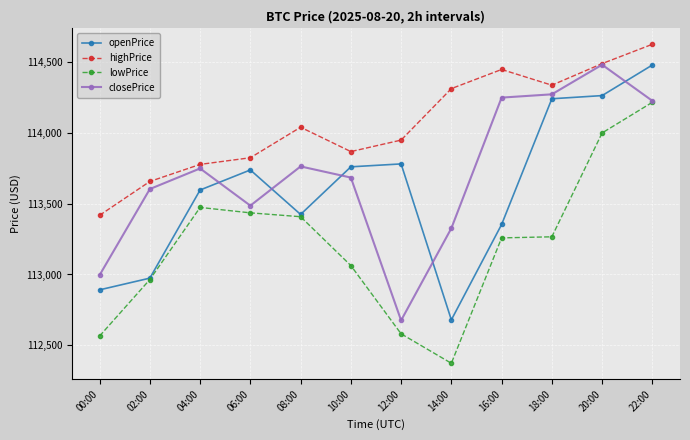

Which series has the widest spread of values?

lowPrice